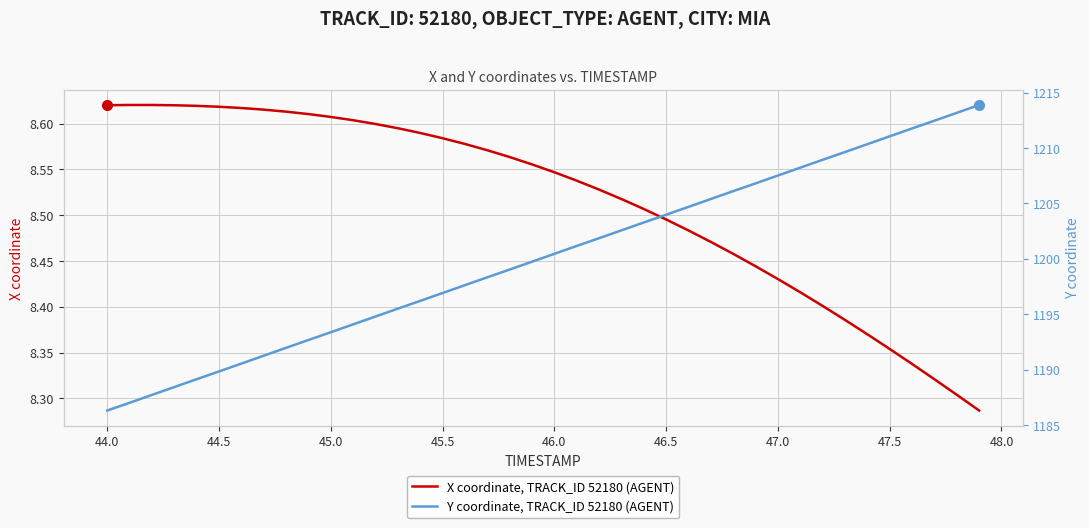

Rank the series by their average value, from highest to lowest.

Y coordinate, TRACK_ID 52180 (AGENT), X coordinate, TRACK_ID 52180 (AGENT)